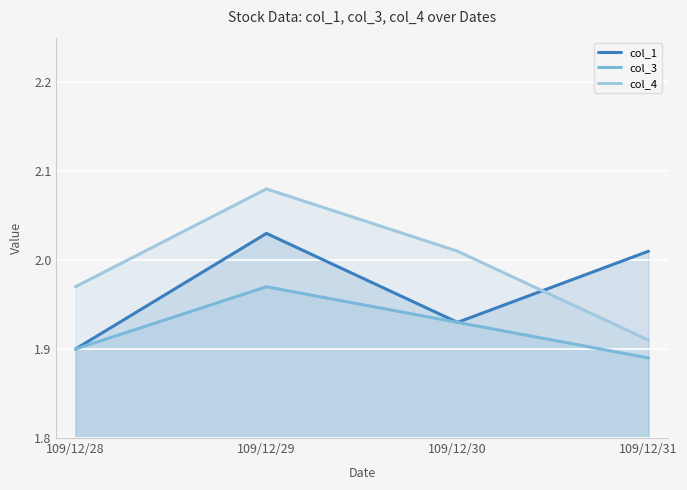

Which series changed the most between 109/12/28 and 109/12/29?

col_1